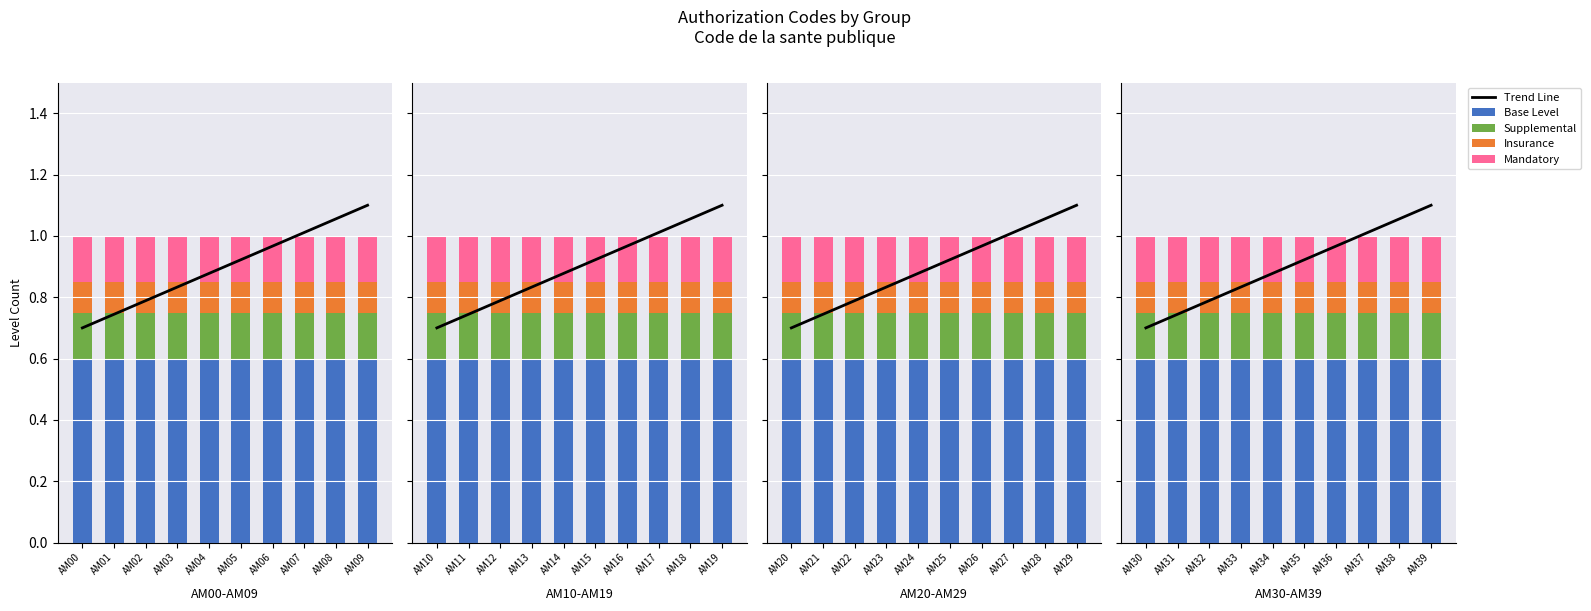

Does the chart contain any negative values?

No